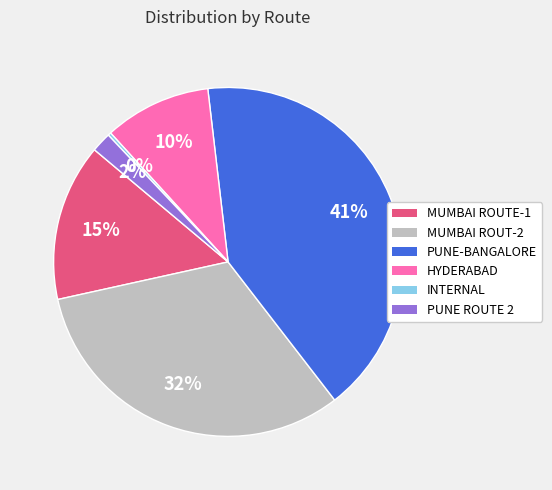

To the nearest percent, what is the average slice percentage?

17%